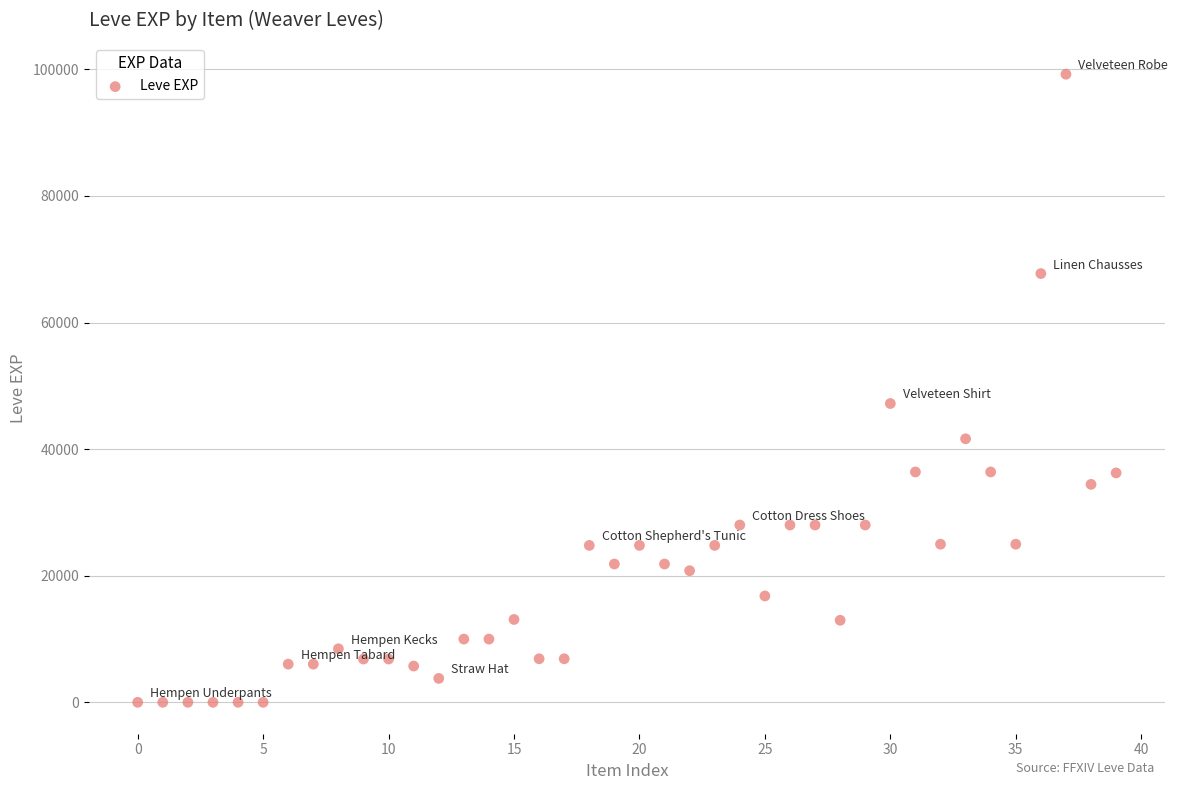

What Y value in the scatter plot is closest to 49610?

47200